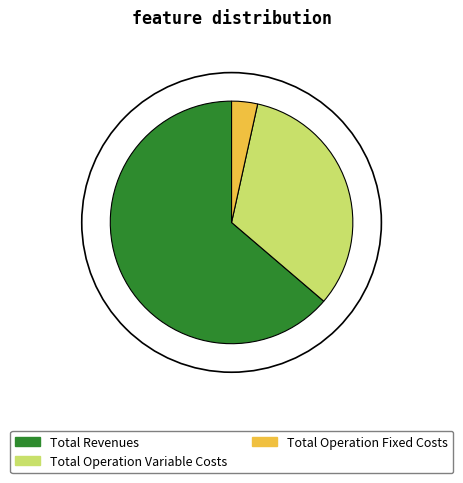

Rank the categories by value from highest to lowest.

Total Revenues, Total Operation Variable Costs, Total Operation Fixed Costs